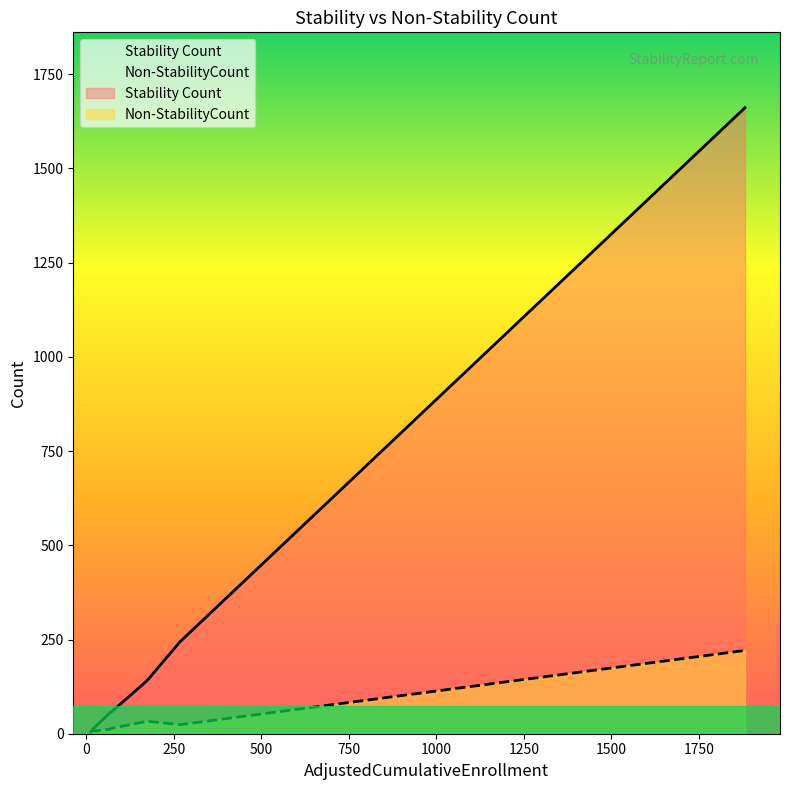

Which series has the largest total across all categories?

Stability Count